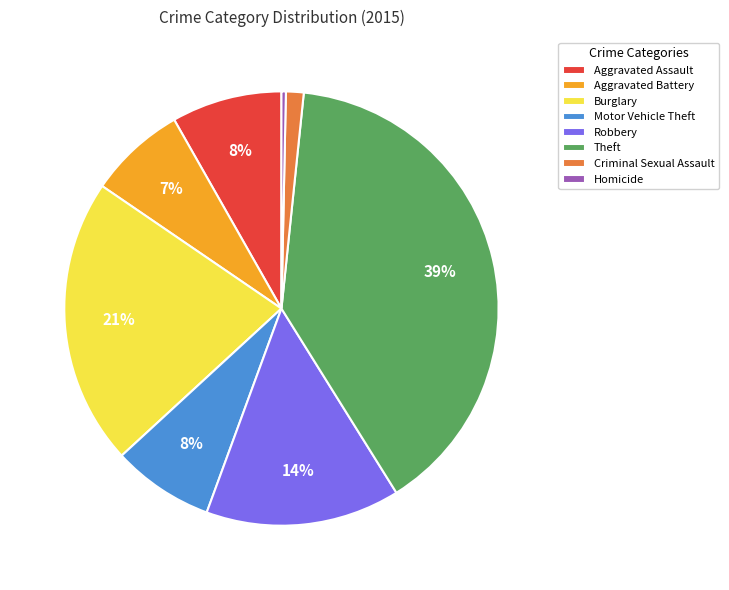

What percentage is the Burglary slice, to the nearest percent?

21%